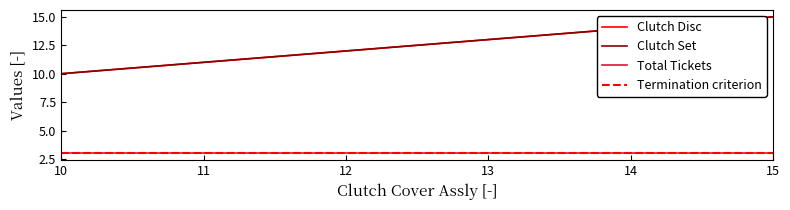

At which category does the chart reach its peak across all series?

15